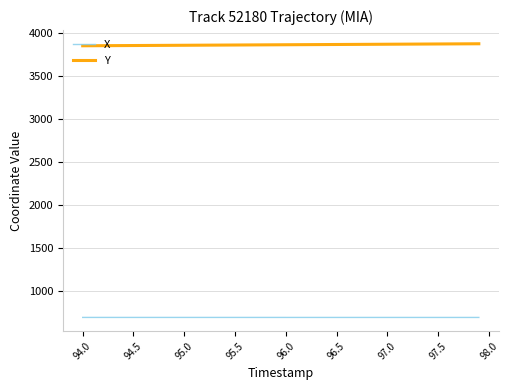

List the series in order of their peak value, highest first.

Y, X